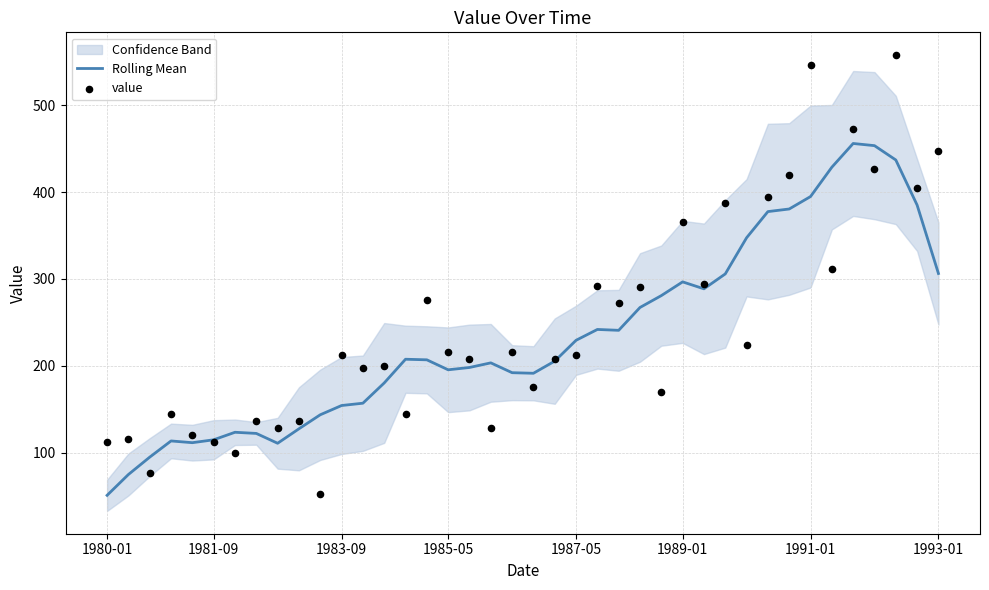

At how many categories does at least one series exceed 540?

2